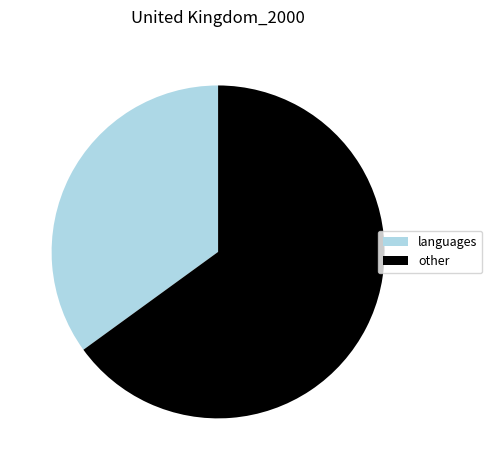

Which slice represents more than half of the pie?

other